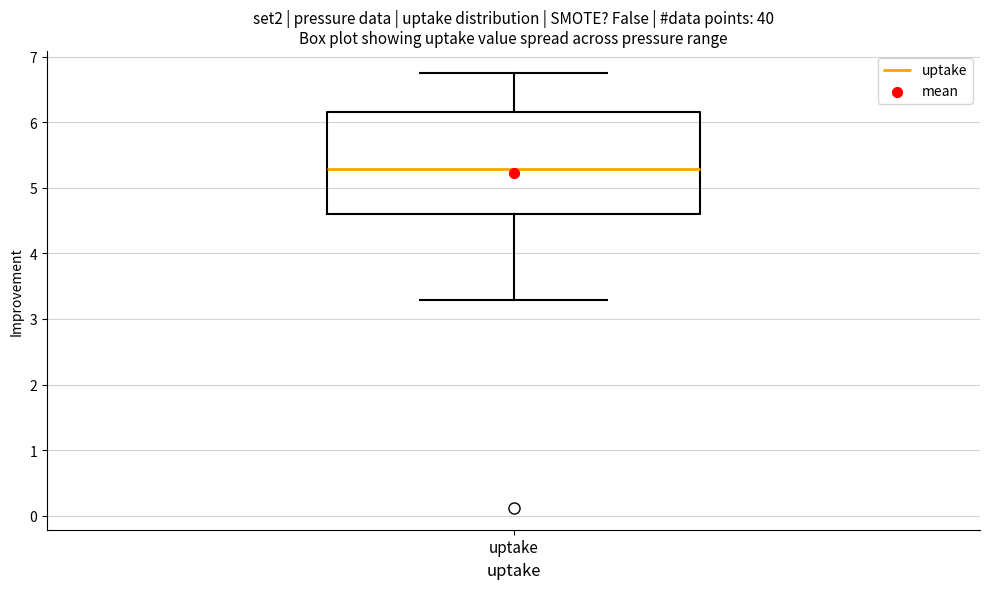

Read this box plot against the y-axis: the position of the median line, the range covered by the box, and the ends of both whiskers. The values are not printed on the chart, so give them approximately, as read against the axis.

median 5.3, box 4.6 to 6.2, whiskers 3.3 to 6.8